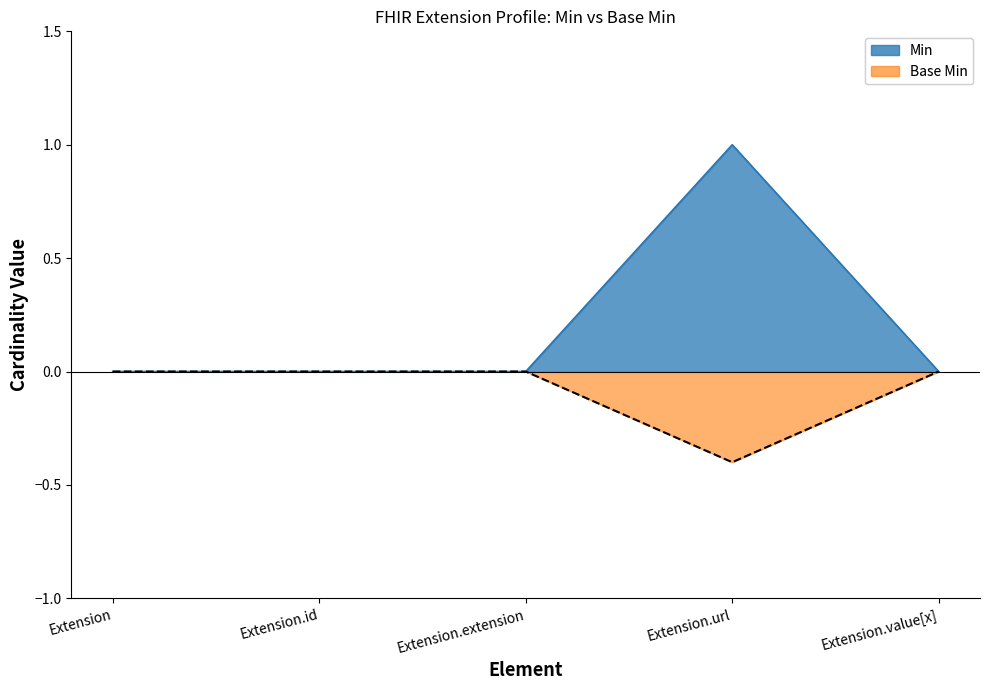

How many data points does each series have?

5